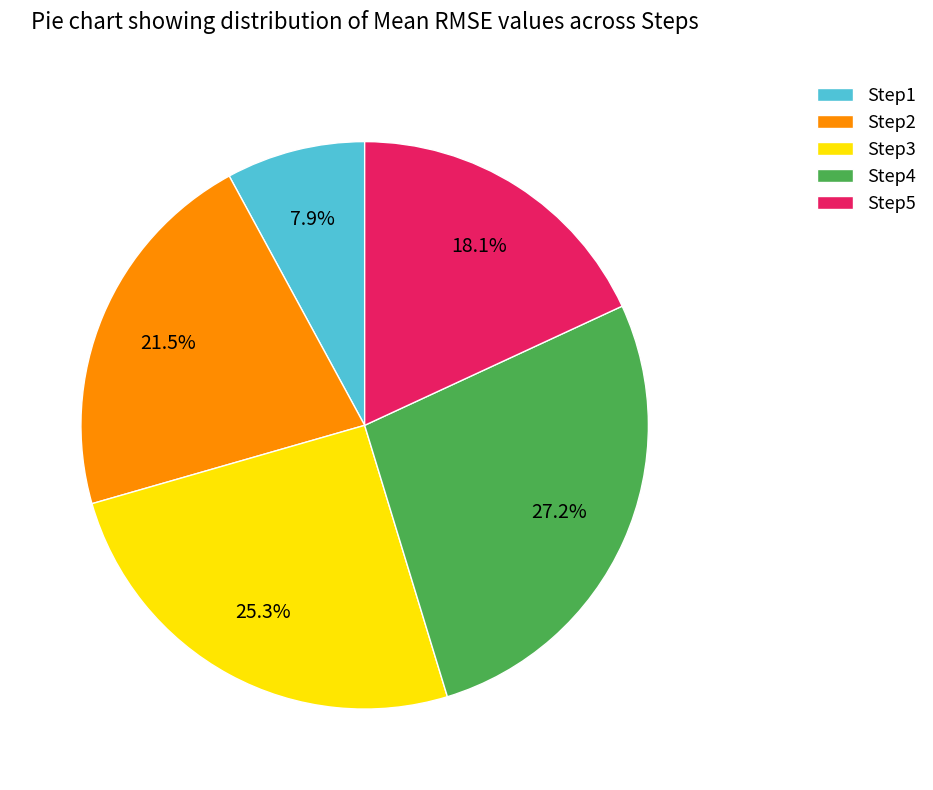

What percentage is the Step5 slice, to the nearest percent?

18%